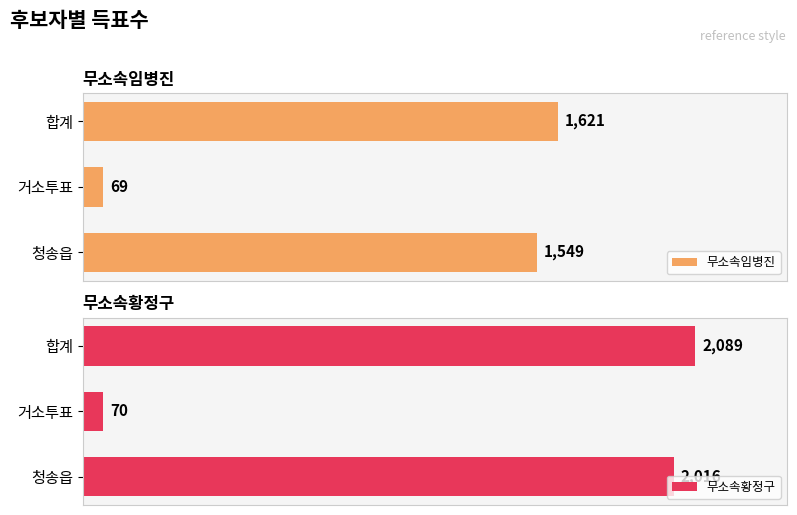

At which label does 무소속황정구 reach its peak?

합계